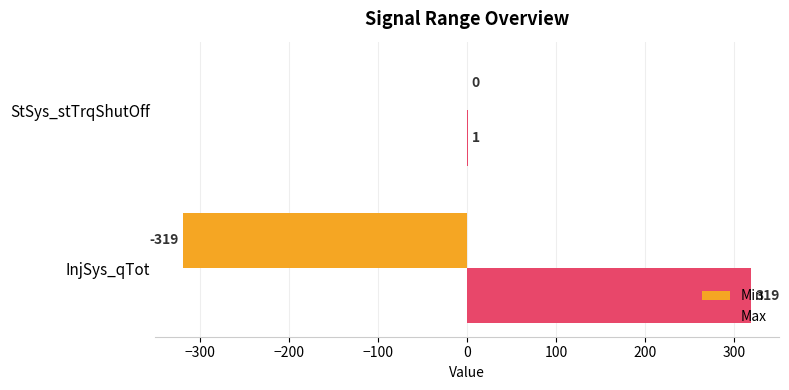

At which category is the sum across all series the highest?

StSys_stTrqShutOff